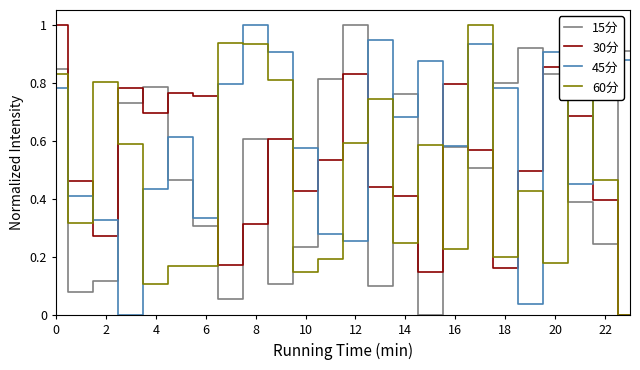

True or false: 30分 and 45分 intersect in this chart.

True